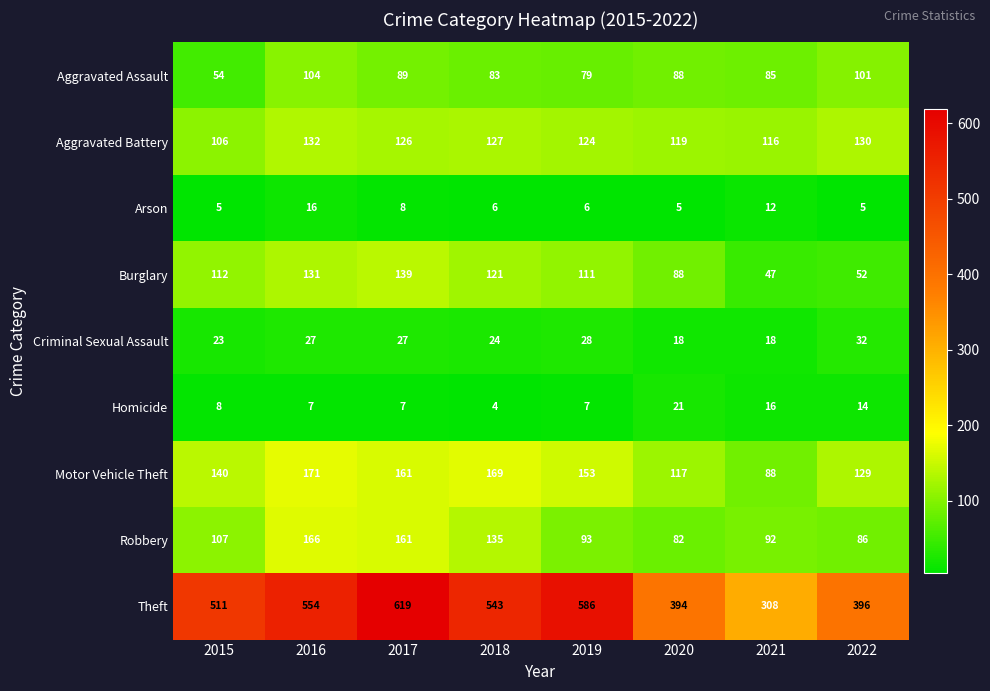

Which category has the highest value across all series?

2017